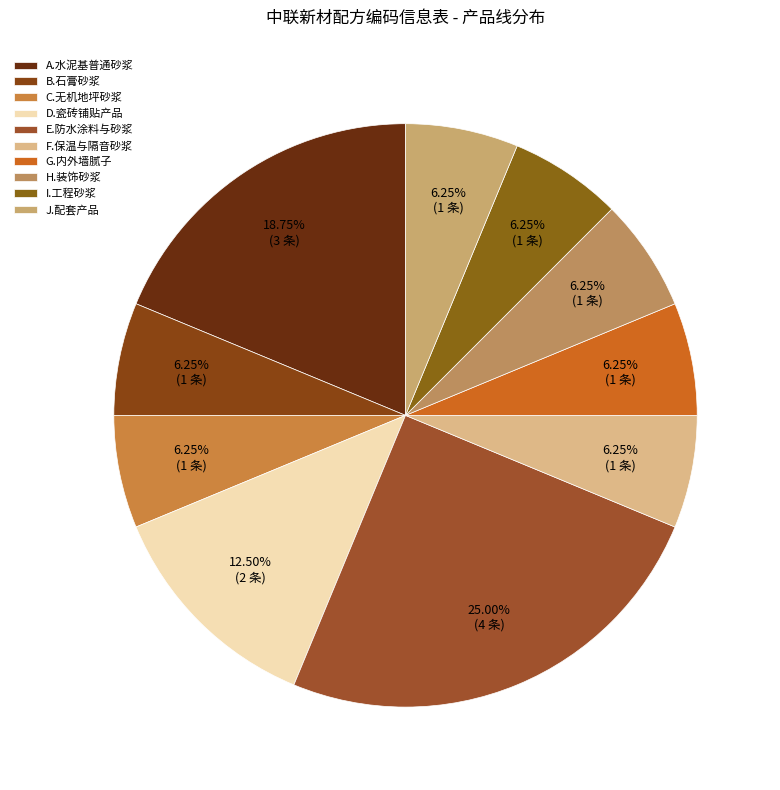

Is there a majority slice in this chart?

No